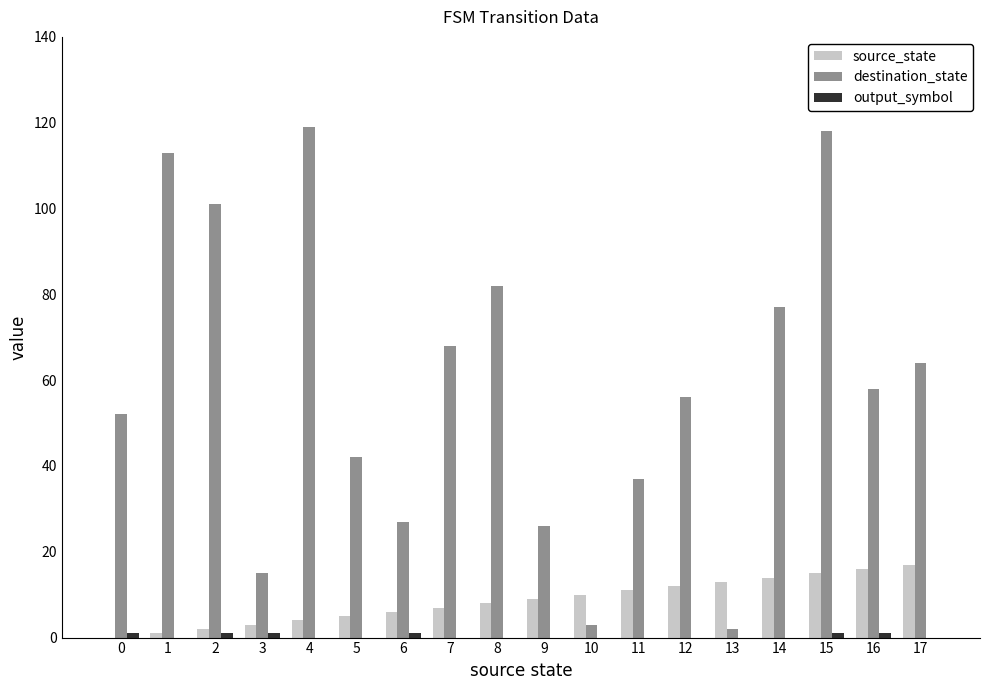

Which series has the largest range (max minus min)?

destination_state